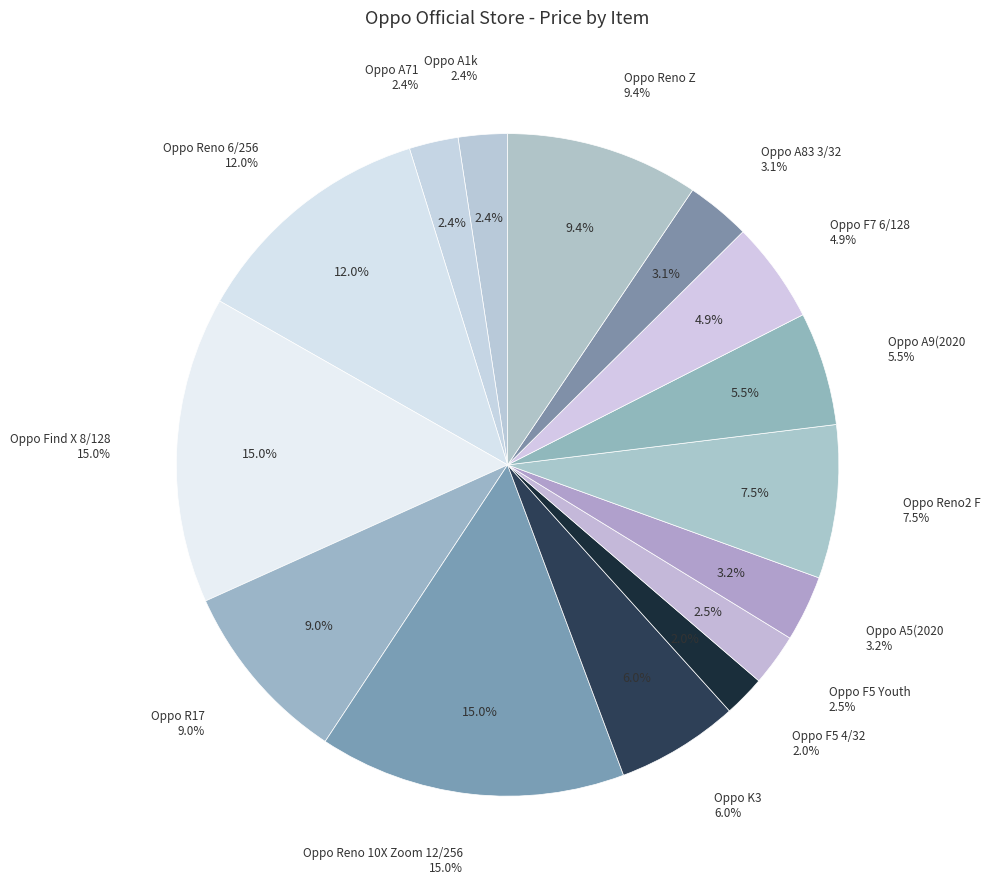

How many segments does this pie chart have?

15